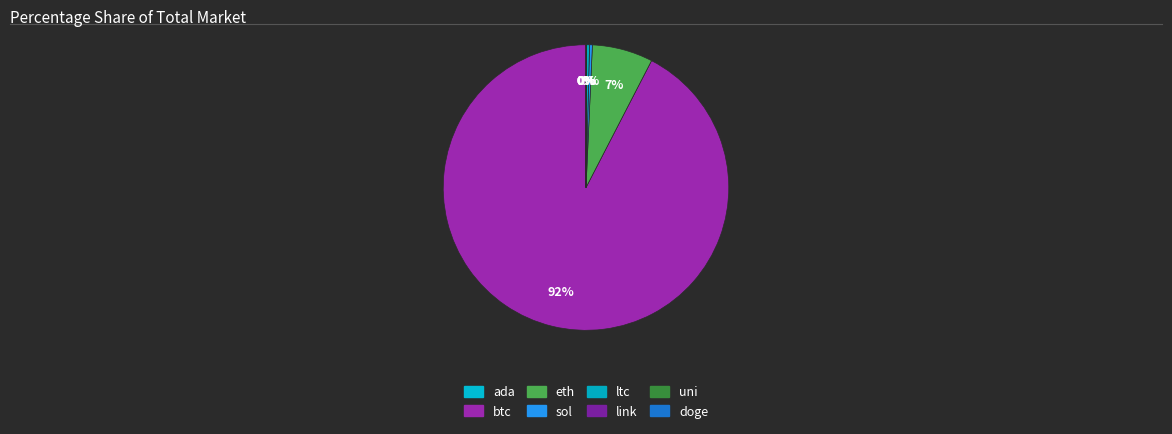

Is there any slice that represents more than half of the pie?

Yes